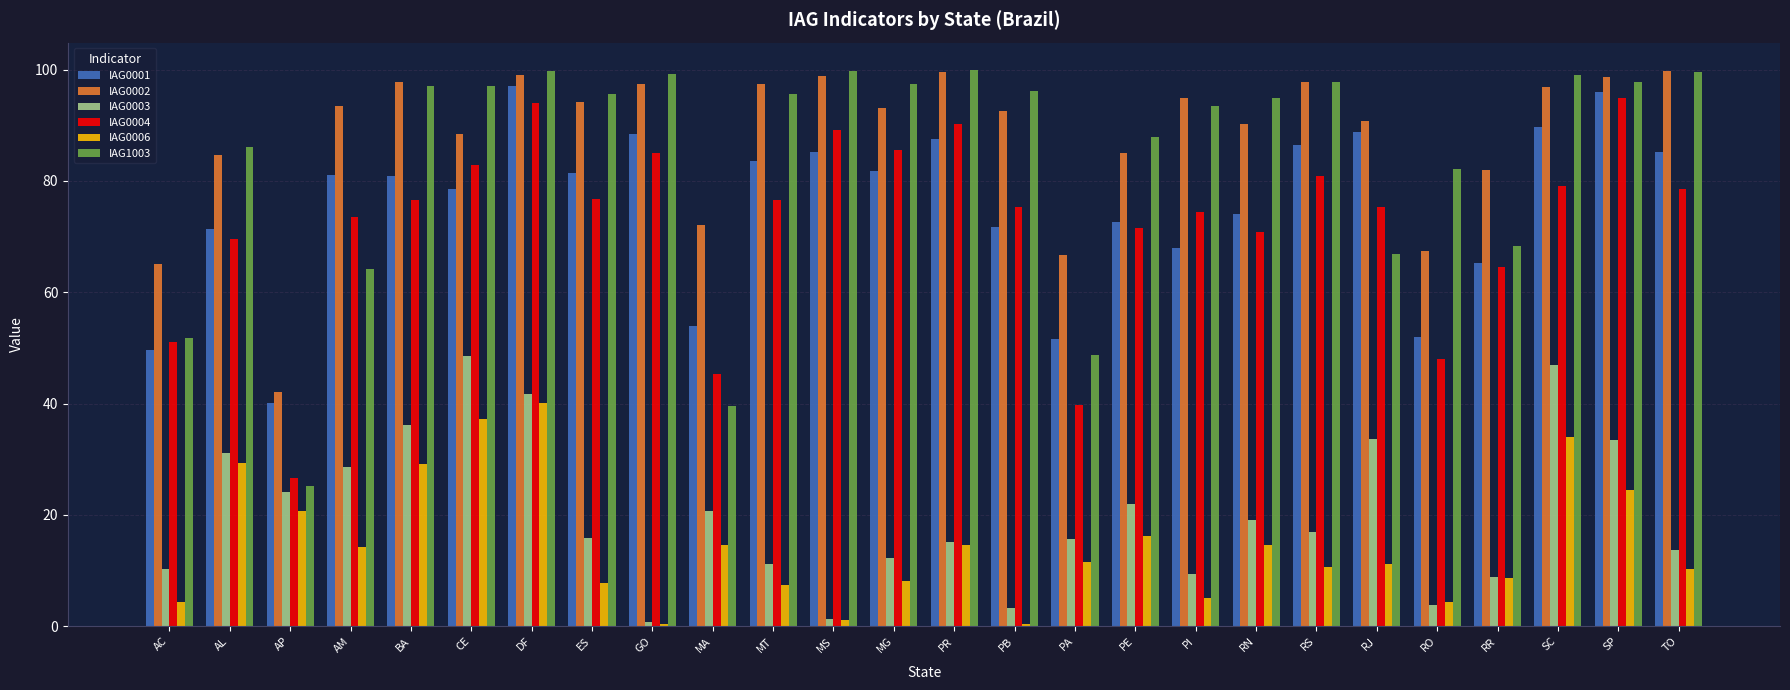

What position from the left is RN?

19